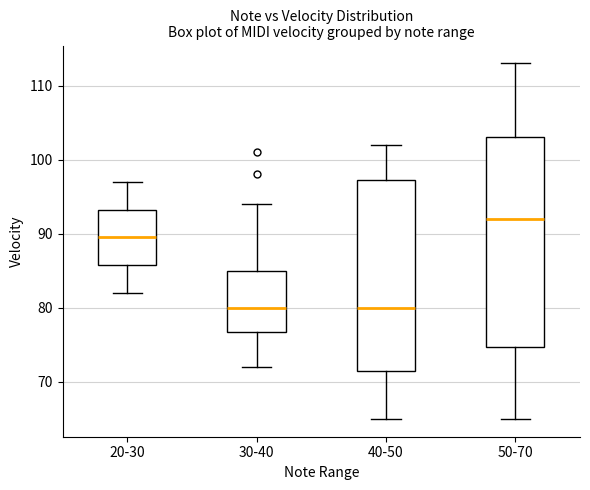

Which box is the tallest, from its lower edge to its upper edge?

50-70